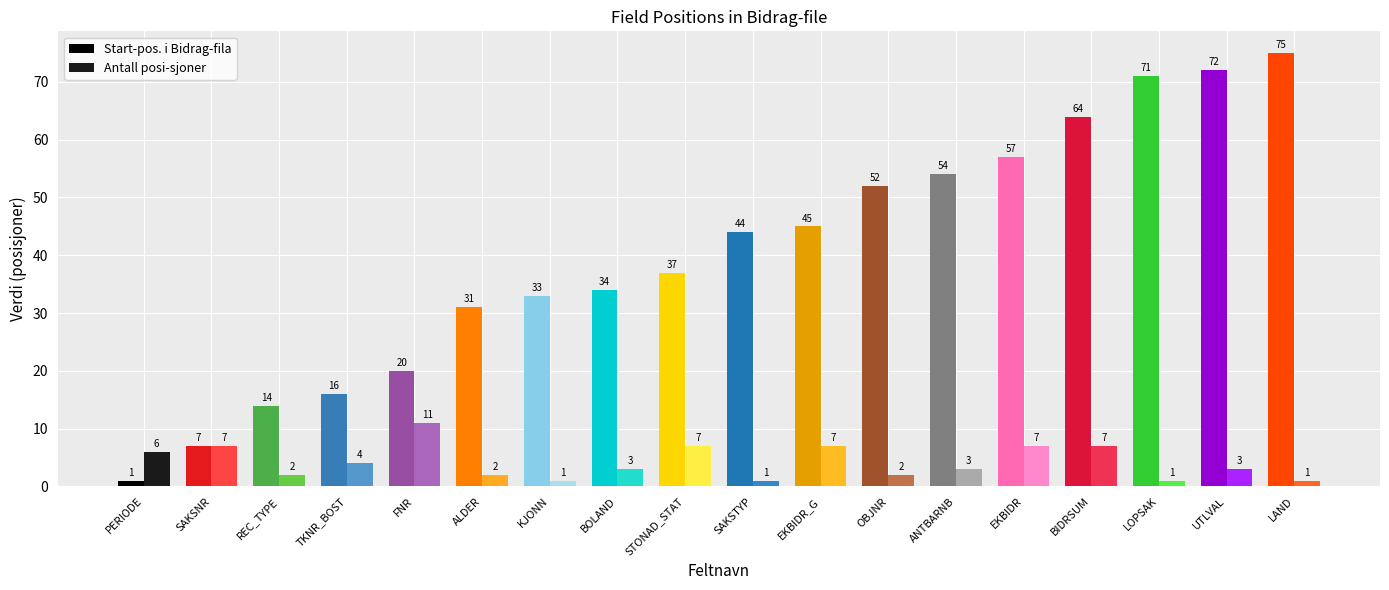

True or false: Antall posi-sjoner has a value of 3 at BOLAND.

True